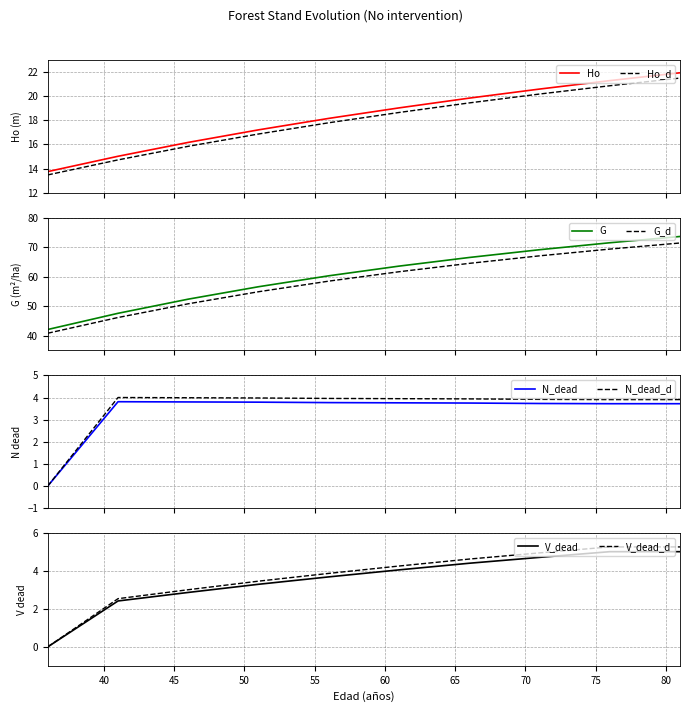

Reading left to right, extract all data points from this chart.

Ho (m): 36=13.8	41=15.0	46=16.2	51=17.2	56=18.2	61=19.0	66=19.8	71=20.6	76=21.3	81=21.9
G (m2/ha): 36=40.8	41=46.2	46=50.8	51=54.9	56=58.5	61=61.7	66=64.5	71=67.1	76=69.4	81=71.4
N dead (pies/ha): 36=0.0	41=3.8	46=3.8	51=3.8	56=3.8	61=3.8	66=3.8	71=3.7	76=3.7	81=3.7
V dead (m3/ha): 36=0.0	41=2.4	46=2.9	51=3.3	56=3.7	61=4.1	66=4.4	71=4.7	76=5.0	81=5.0